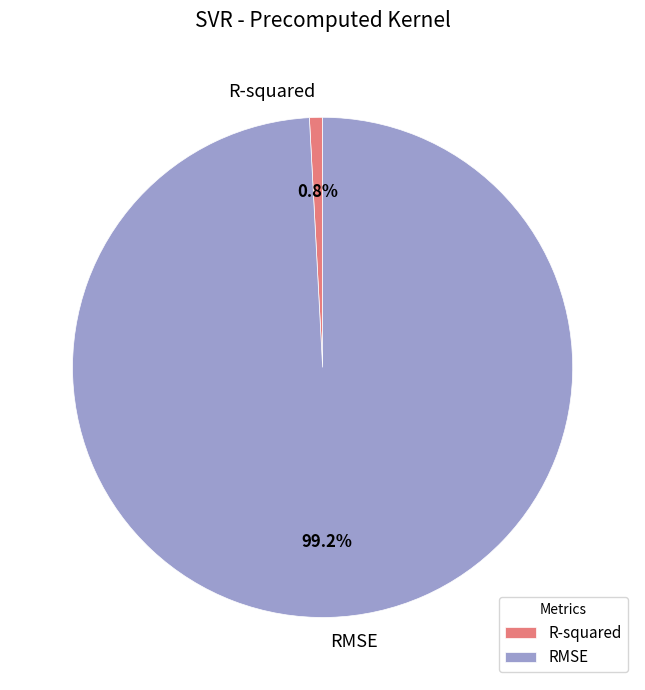

To the nearest percent, what is the difference between the largest and smallest slice percentages?

98%